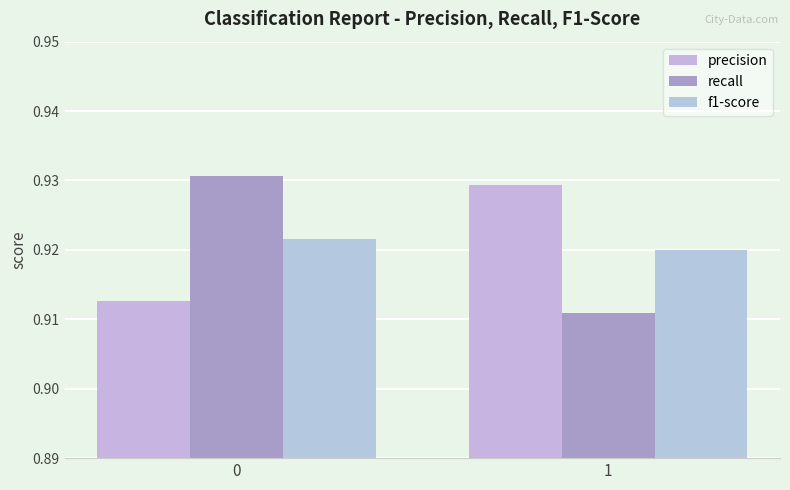

What is the total value across all series at 1?

2.8